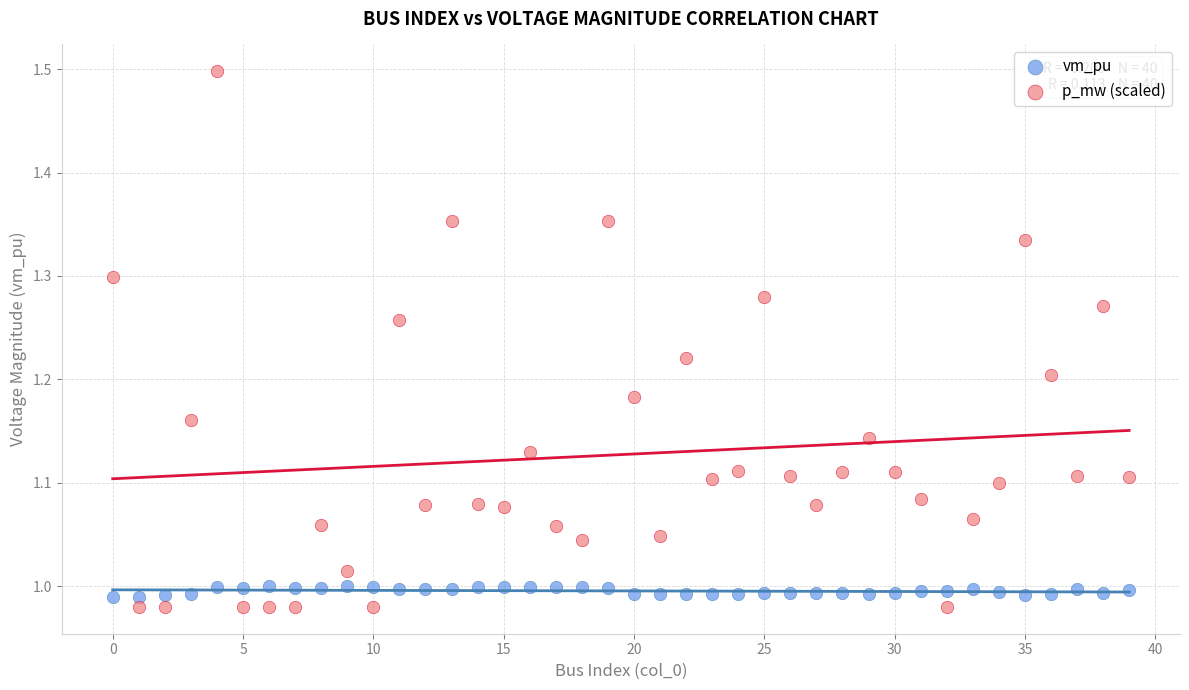

Which series has the widest spread of Y values?

p_mw (scaled)